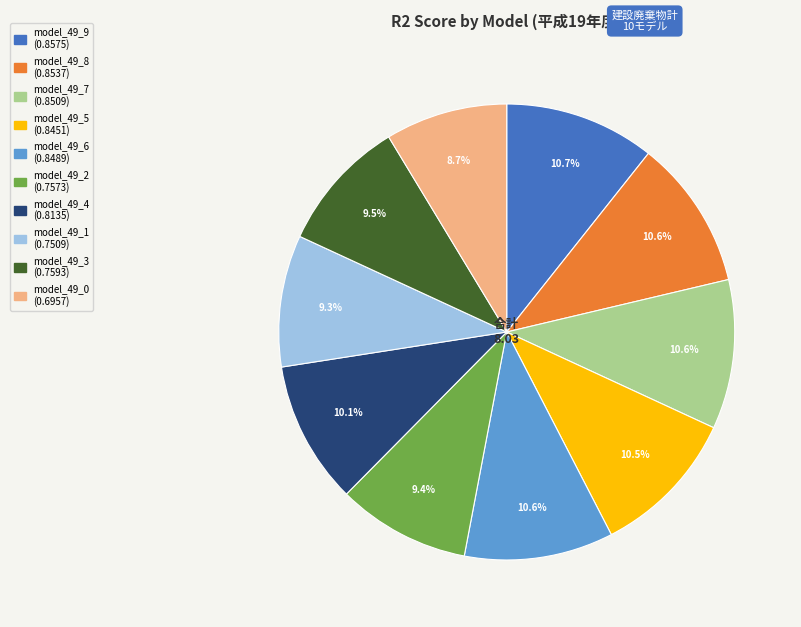

Is there a majority slice in this chart?

No